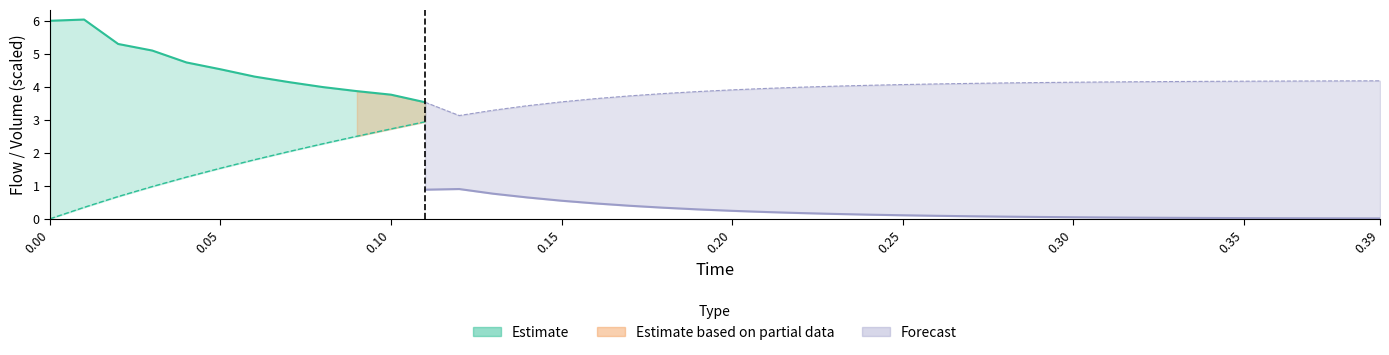

How many lines are shown in the chart?

3